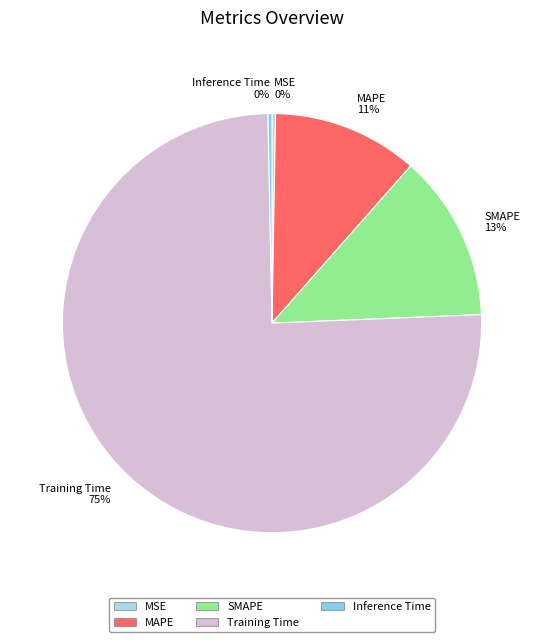

Is it true that Inference Time is 0% of the pie?

True